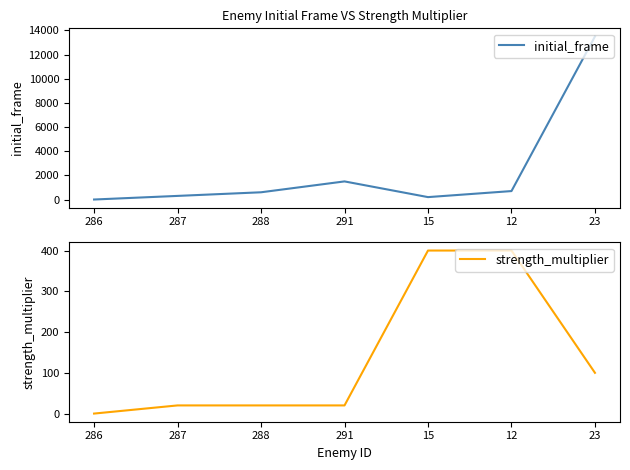

True or false: strength_multiplier has more than 1 points higher than both neighbors.

False